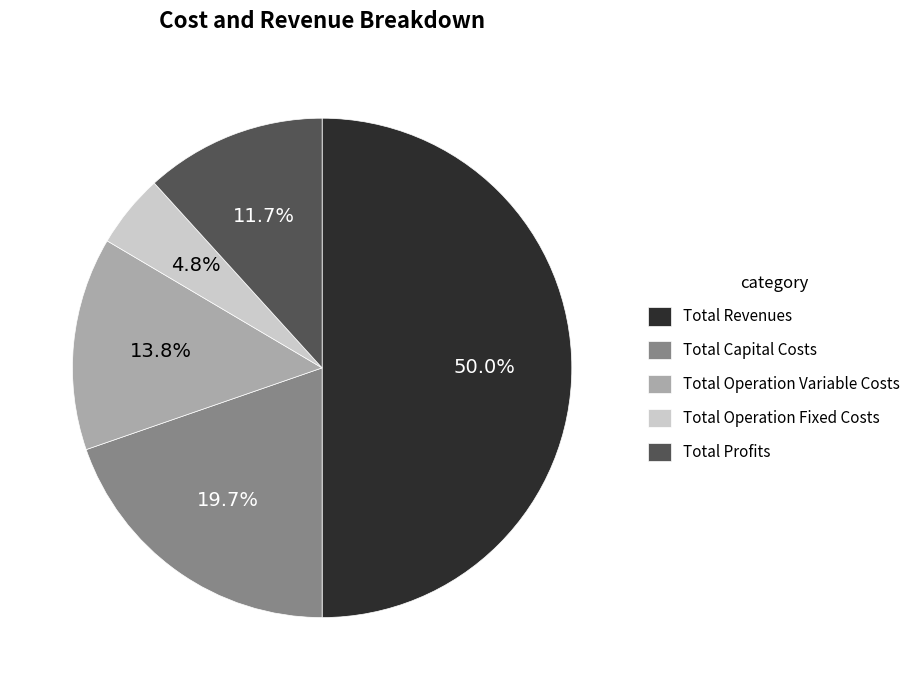

Count the number of slices in the pie.

5